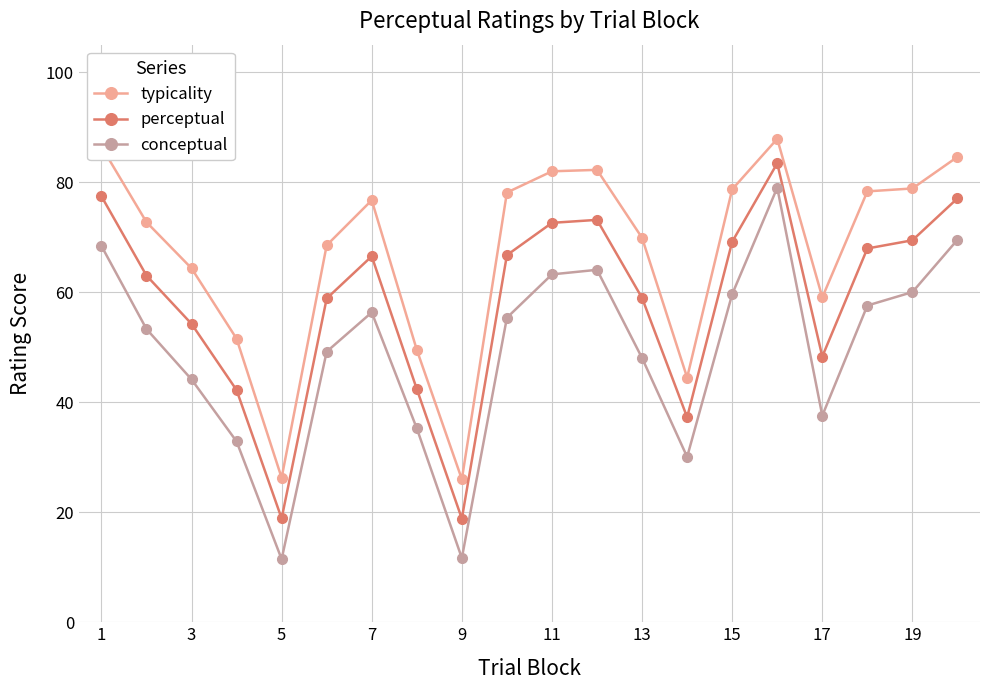

What is the minimum value shown in the chart?

11.5